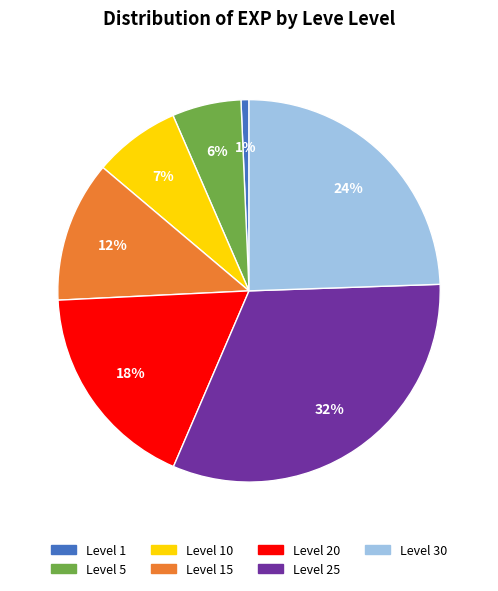

What is the largest slice in the pie chart?

Level 25